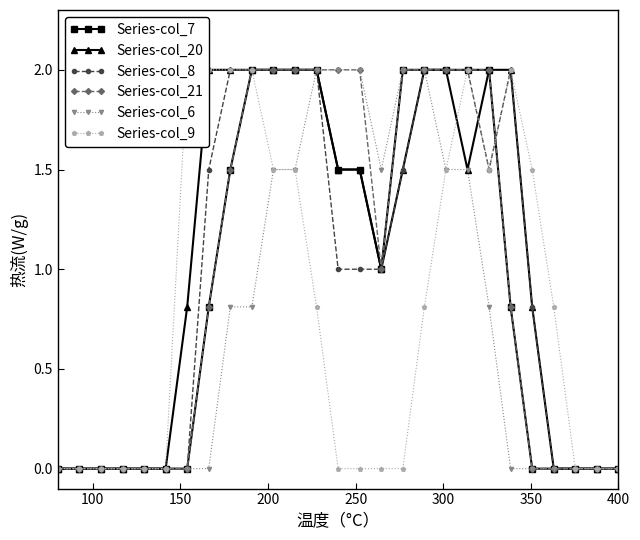

What is the value of the Series-col_6 point at the 16th from the left?

1.5